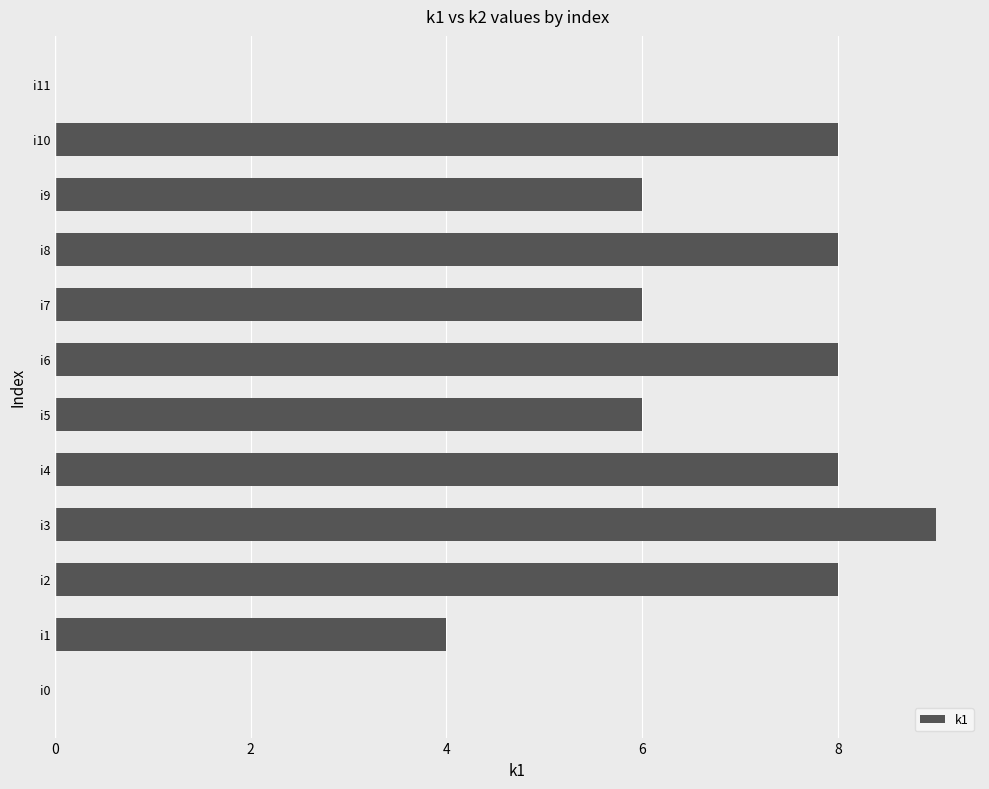

Reading top to bottom, transcribe all the data shown in this chart.

i11=0	i10=8	i9=6	i8=8	i7=6	i6=8	i5=6	i4=8	i3=9	i2=8	i1=4	i0=0